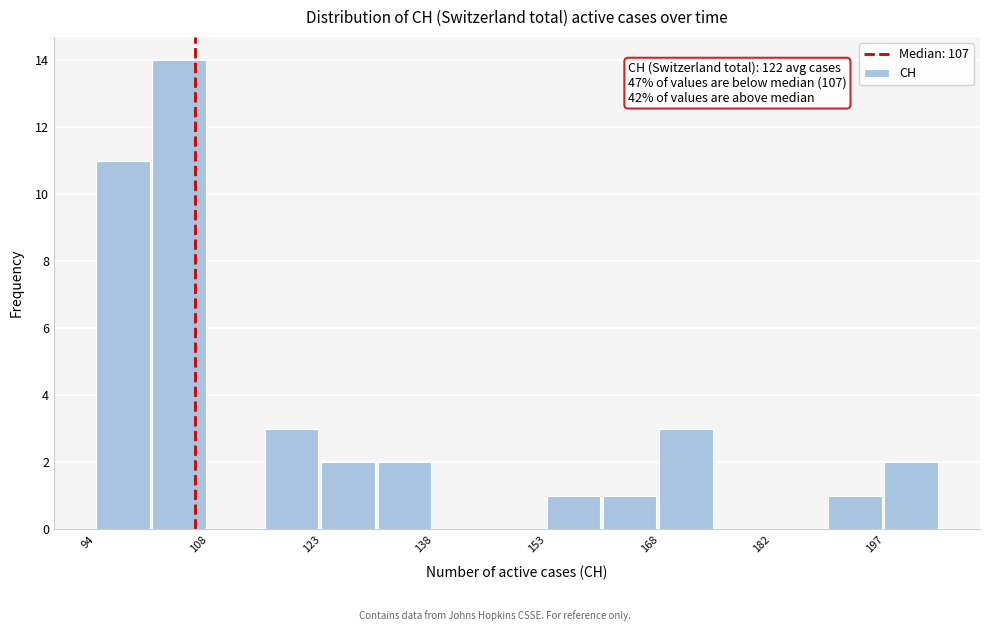

Around what value on the x-axis is the tallest bar? Give the approximate position of its centre, as read against the axis.

104